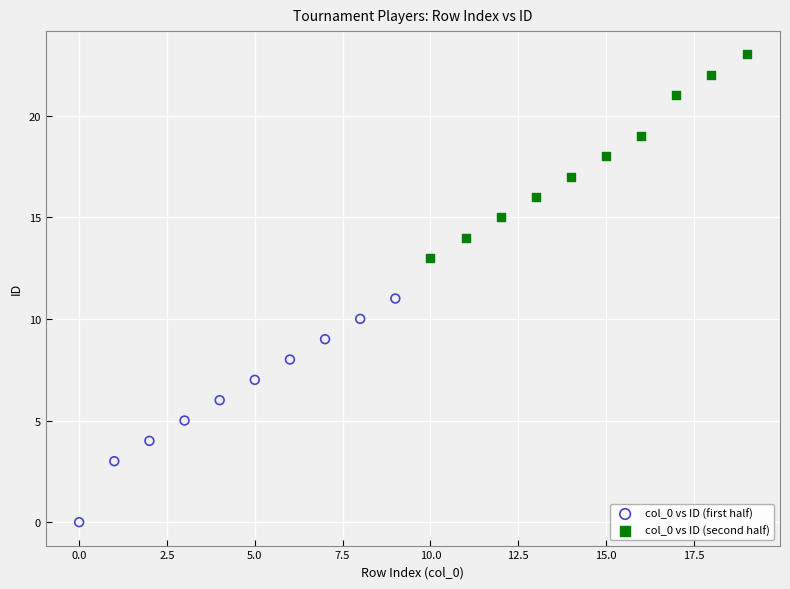

Which series contains the lowest Y value?

col_0 vs ID (first half)